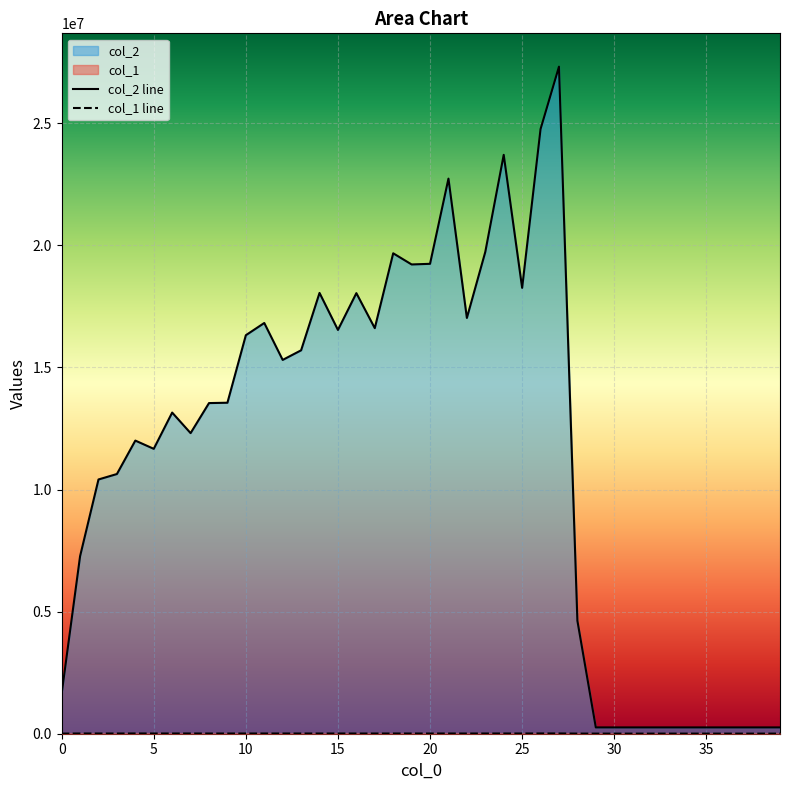

At which label does col_2 line reach its minimum?

29